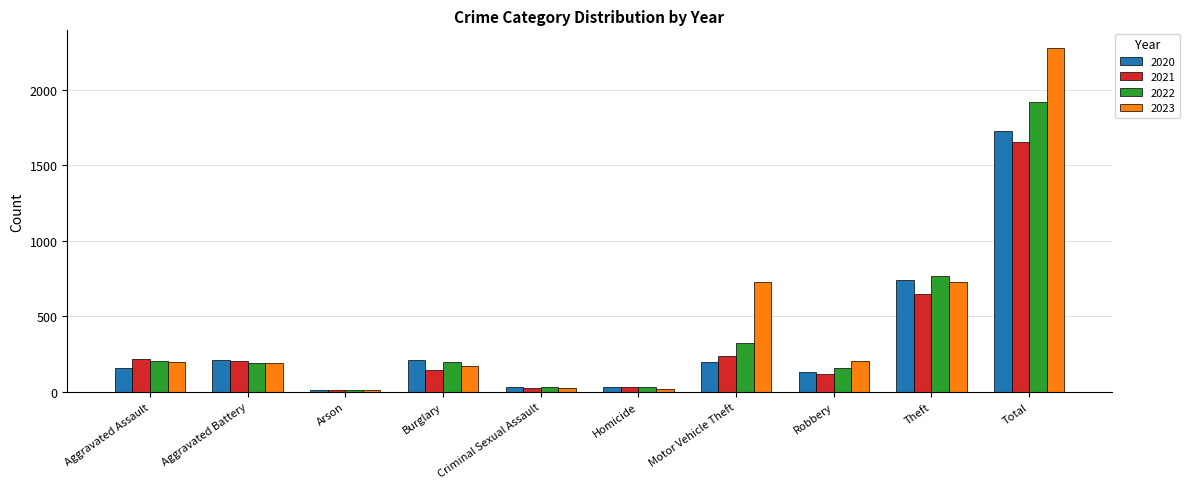

Is the value of 2023 at Aggravated Battery greater than the value of 2022 at Motor Vehicle Theft?

No